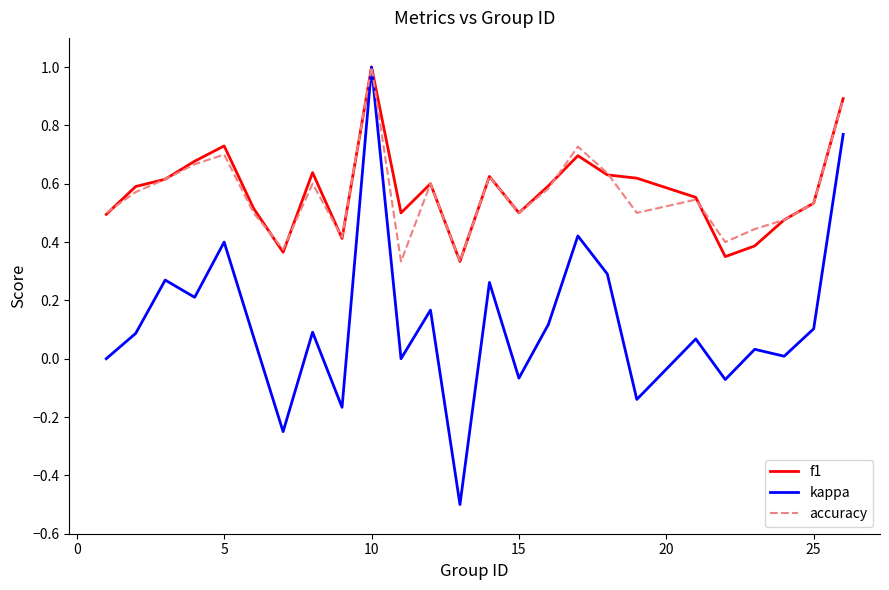

Which series has the widest spread of values?

kappa